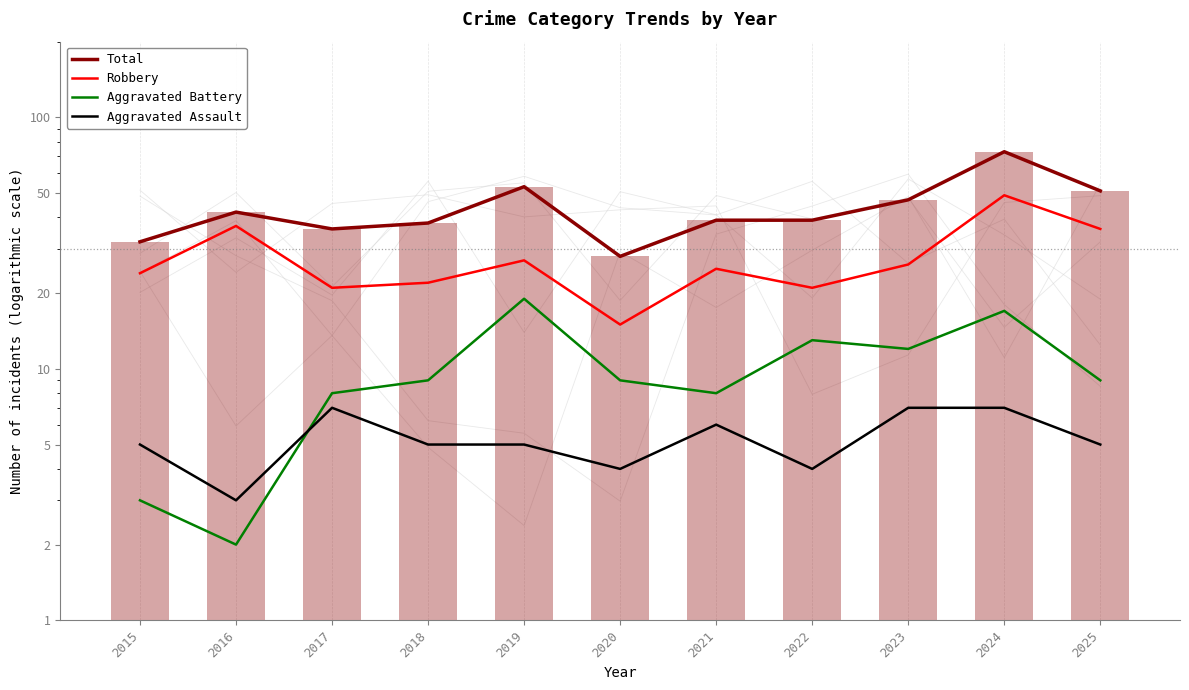

Reading left to right, transcribe all the data shown in this chart.

Total: 32	42	36	38	53	28	39	39	47	73	51
Robbery: 24	37	21	22	27	15	25	21	26	49	36
Aggravated Battery: 3	2	8	9	19	9	8	13	12	17	9
Aggravated Assault: 5	3	7	5	5	4	6	4	7	7	5